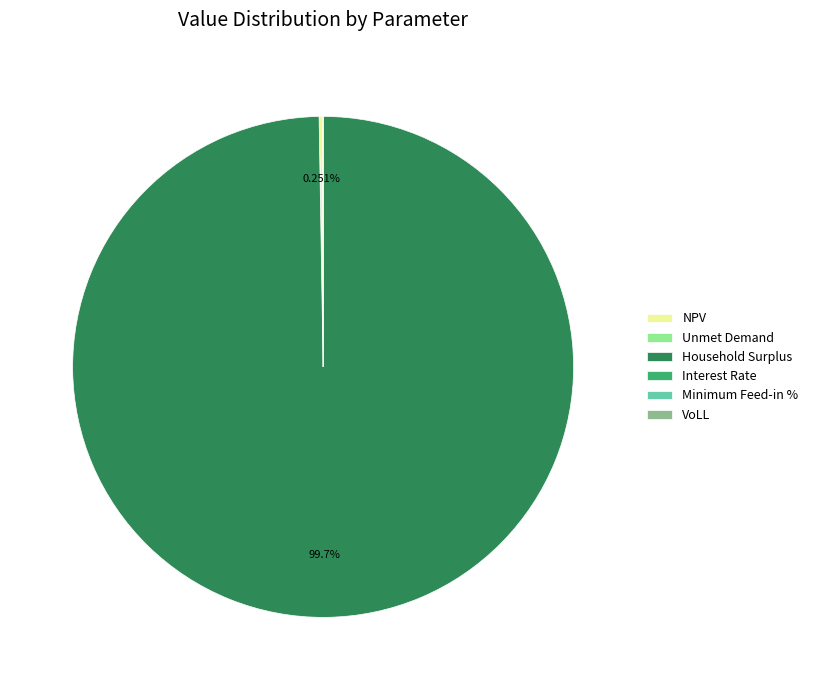

What is the largest slice in the pie chart?

Household Surplus